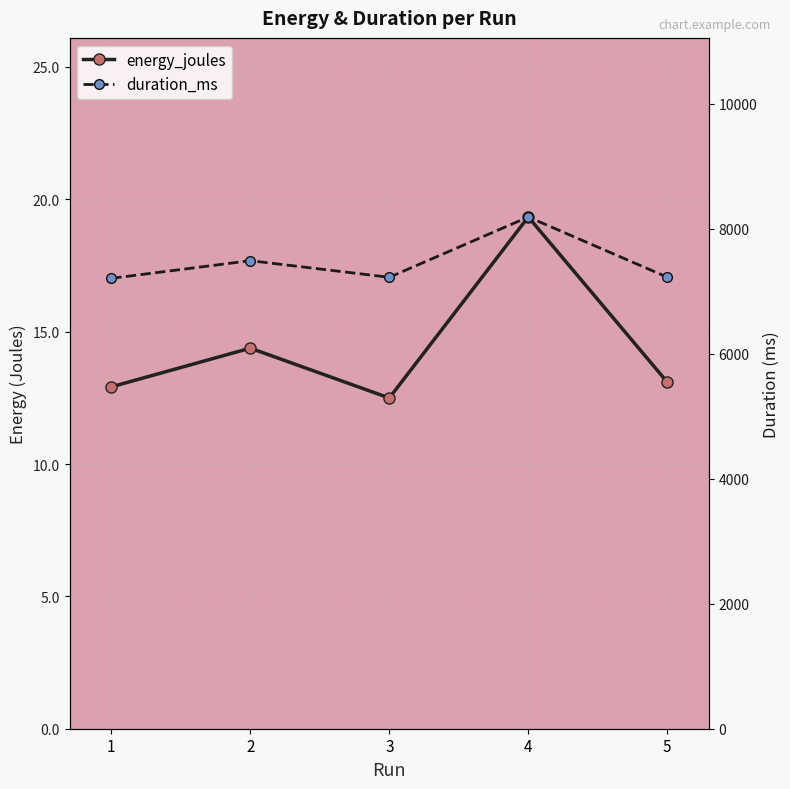

What is the sum of the duration_ms values at 3 and 5?

14450.0